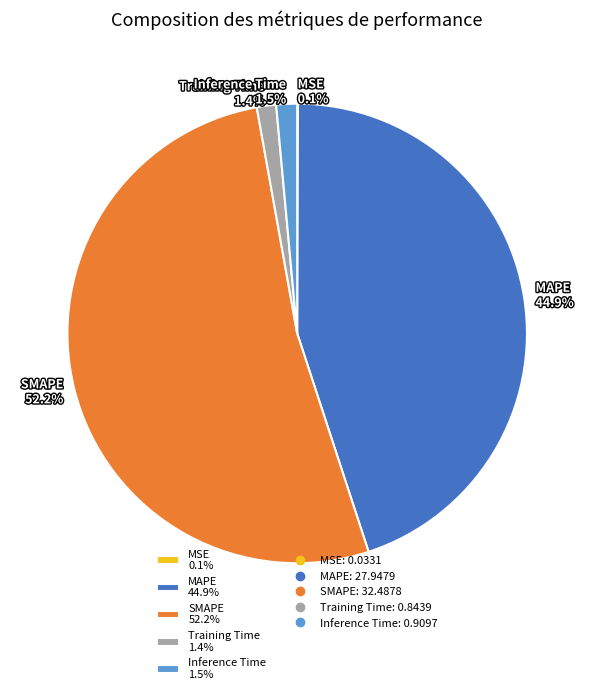

What is the majority slice?

SMAPE